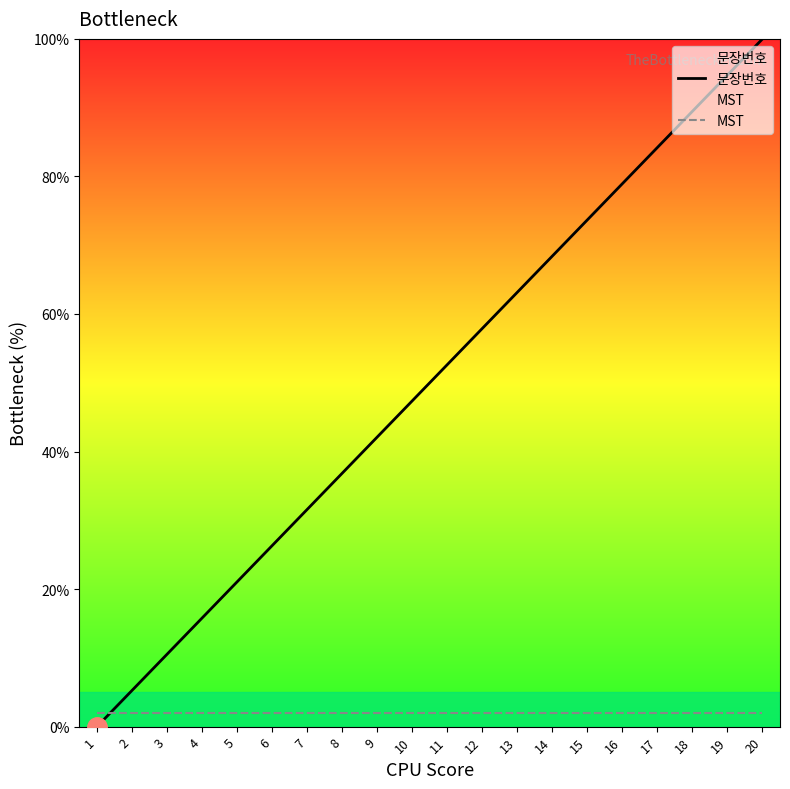

Which series ends up on top after the final intersection of MST and 문장번호?

문장번호